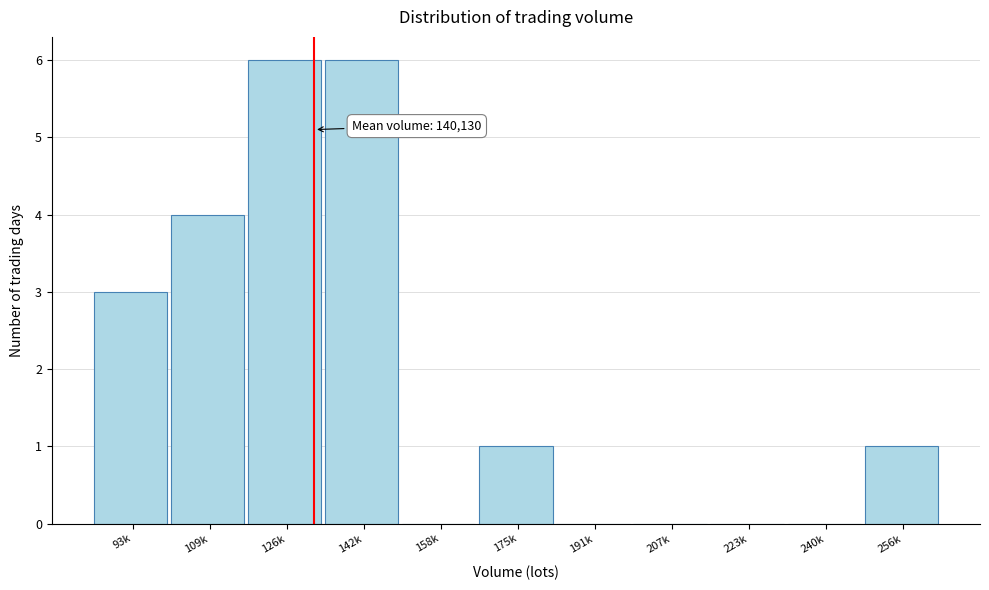

Reading left to right, extract all data points from this chart.

93k=3	109k=4	126k=6	142k=6	158k=0	175k=1	191k=0	207k=0	223k=0	240k=0	256k=1